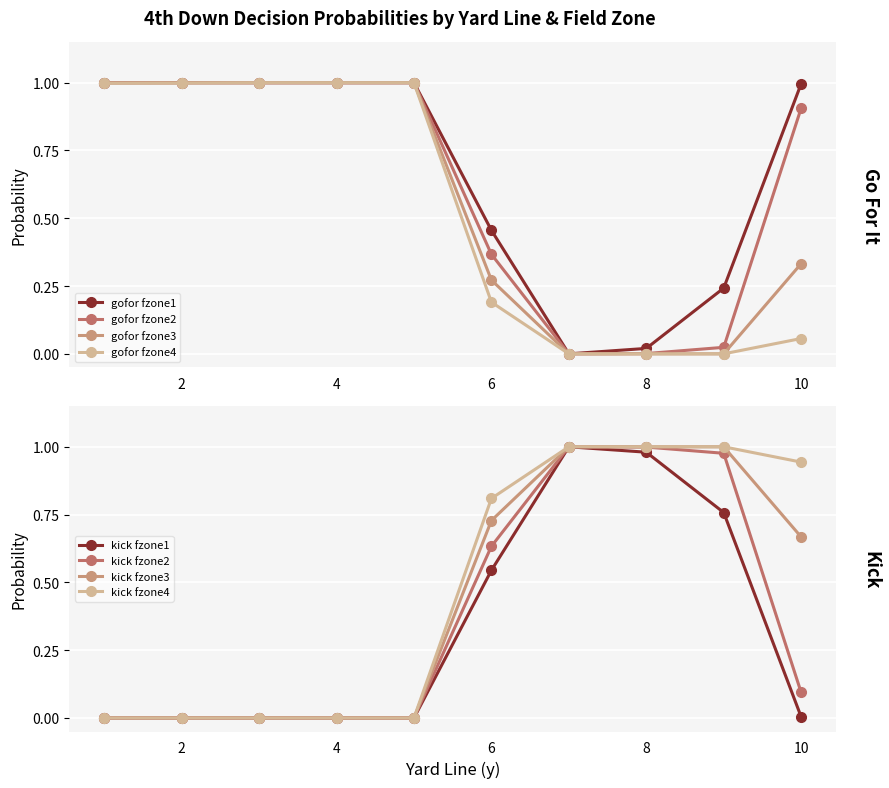

True or false: gofor has a value of 0.5 at 6.

True